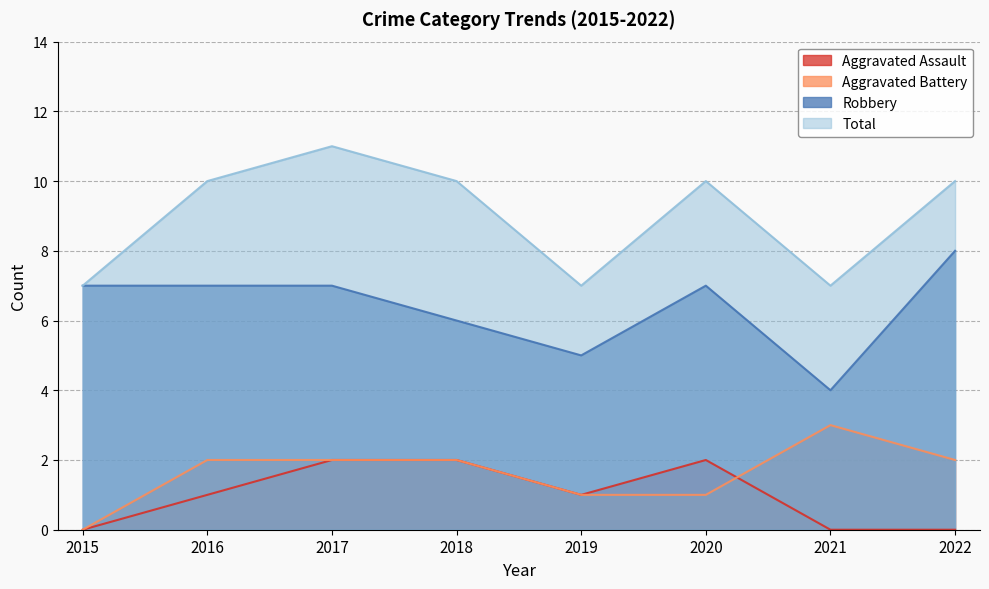

What is the difference between the maximum and minimum values in the Aggravated Assault series?

2